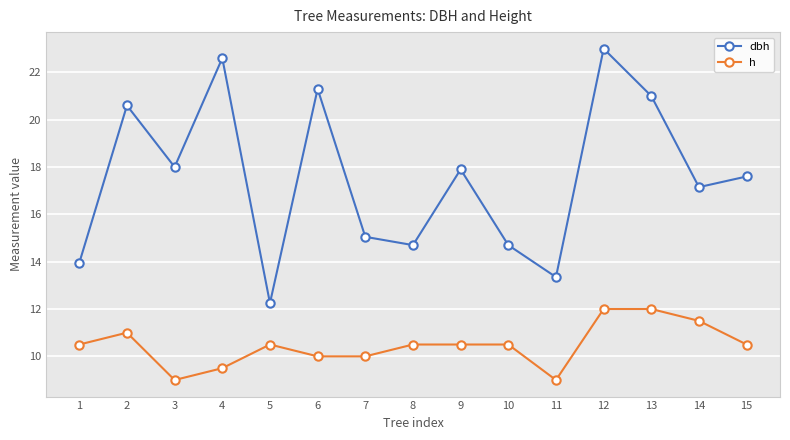

Does the chart display data point markers on the line(s)?

Yes